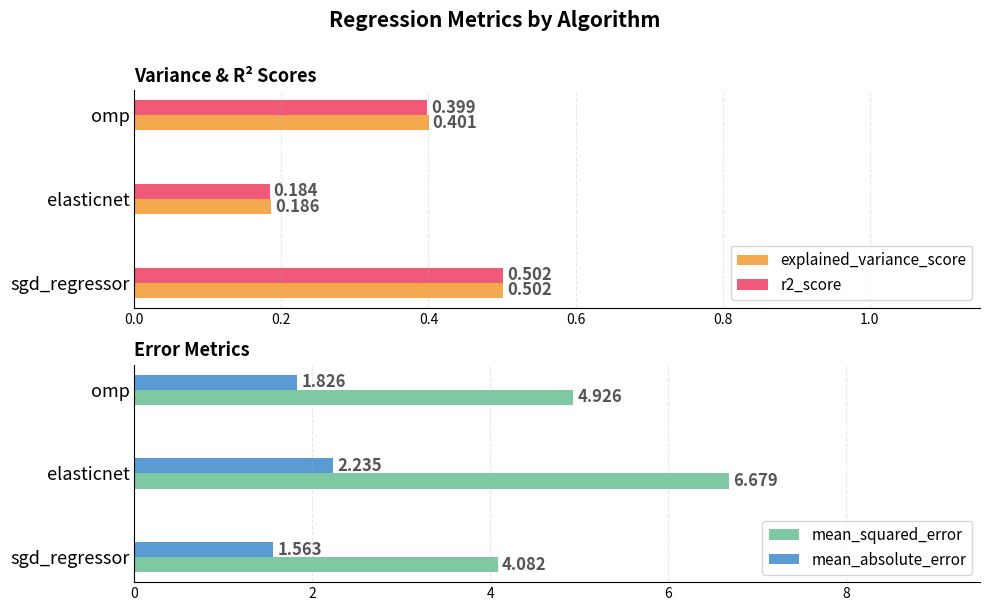

At which label is r2_score closest to 0?

elasticnet